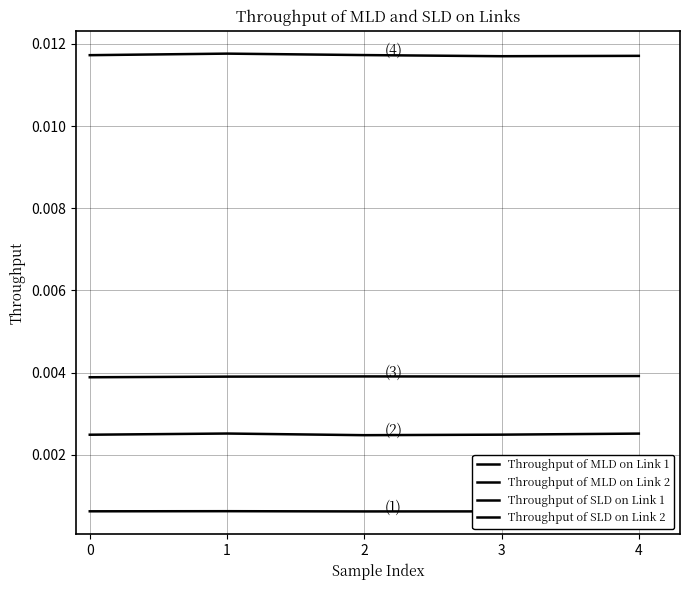

List the series in order of their peak value, highest first.

Throughput of SLD on Link 2, Throughput of SLD on Link 1, Throughput of MLD on Link 2, Throughput of MLD on Link 1